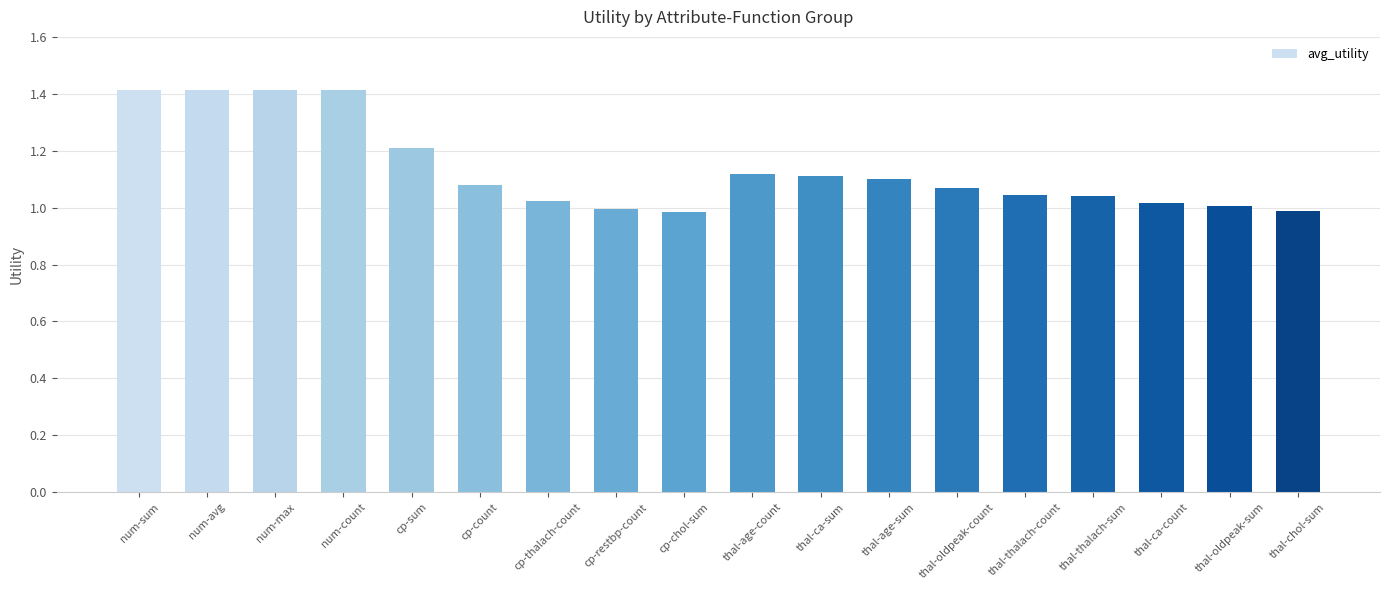

What is the greatest value displayed?

1.4